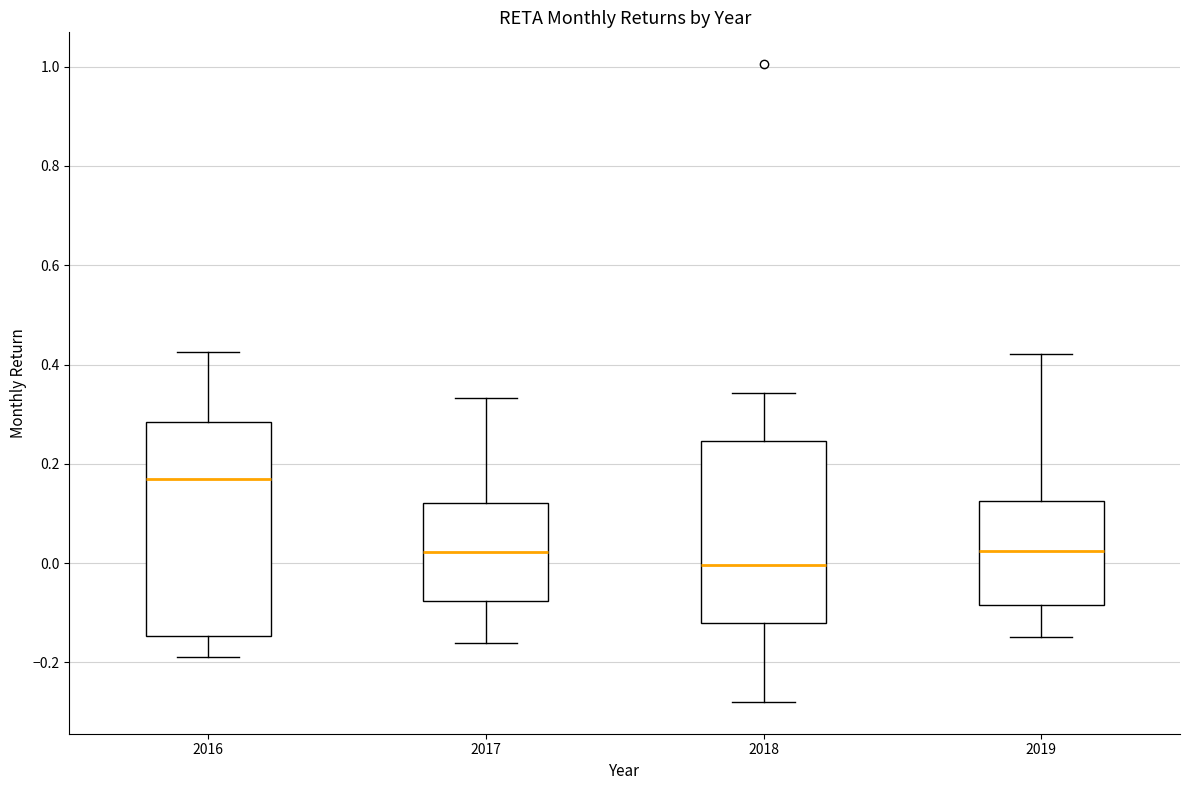

Reading left to right, read every box against the y-axis: the position of its median line, the range the box covers, and the ends of its whiskers. The values are not printed on the chart, so give them approximately, as read against the axis.

2016: median 0.16, box -0.14 to 0.28, whiskers -0.18 to 0.42
2017: median 0.02, box -0.08 to 0.12, whiskers -0.16 to 0.34
2018: median 0.00, box -0.12 to 0.24, whiskers -0.28 to 0.34
2019: median 0.02, box -0.08 to 0.12, whiskers -0.14 to 0.42